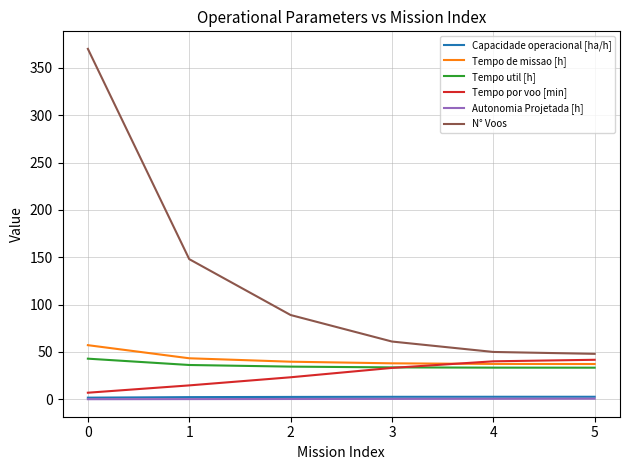

What are all the series names shown in the legend?

Capacidade operacional [ha/h], Tempo de missao [h], Tempo util [h], Tempo por voo [min], Autonomia Projetada [h], N° Voos